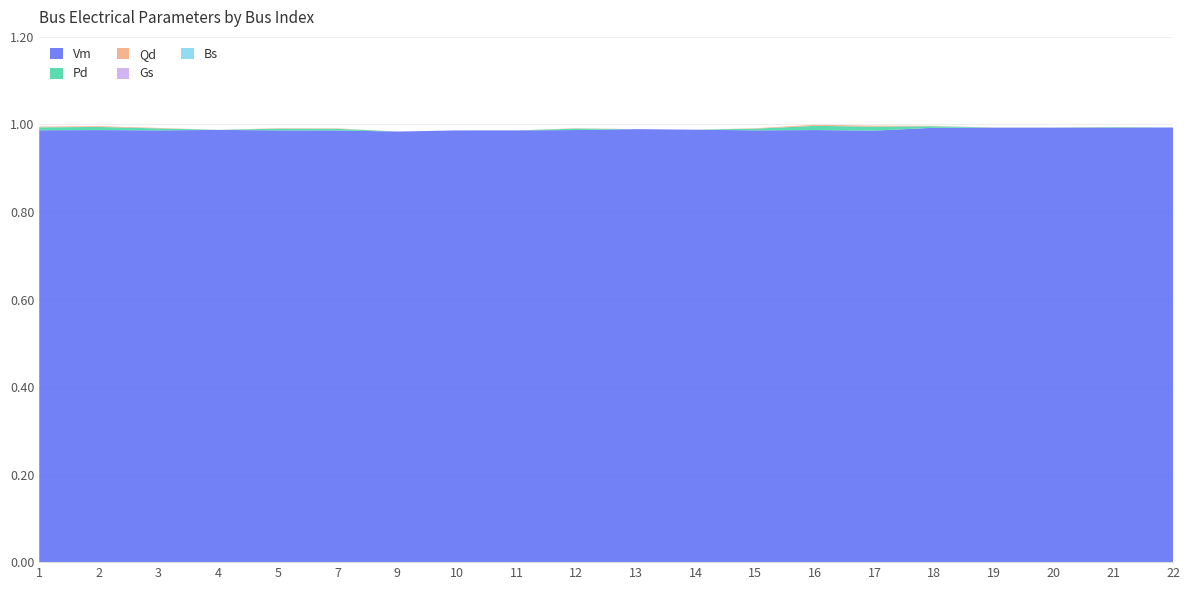

Reading right to left, what are all the values shown in this chart?

Vm: 22=1.0	21=1.0	20=1.0	19=1.0	18=1.0	17=1.0	16=1.0	15=1.0	14=1.0	13=1.0	12=1.0	11=1.0	10=1.0	9=1.0	7=1.0	5=1.0	4=1.0	3=1.0	2=1.0	1=1.0
Pd: 22=0.0	21=0.0	20=0.0	19=0.0	18=0.0	17=0.0	16=0.0	15=0.0	14=0.0	13=0.0	12=0.0	11=0.0	10=0.0	9=0.0	7=0.0	5=0.0	4=0.0	3=0.0	2=0.0	1=0.0
Qd: 22=0.0	21=0.0	20=0.0	19=0.0	18=0.0	17=0.0	16=0.0	15=0.0	14=0.0	13=0.0	12=0.0	11=0.0	10=0.0	9=0.0	7=0.0	5=0.0	4=0.0	3=0.0	2=0.0	1=0.0
Gs: 22=0.0	21=0.0	20=0.0	19=0.0	18=0.0	17=0.0	16=0.0	15=0.0	14=0.0	13=0.0	12=0.0	11=0.0	10=0.0	9=0.0	7=0.0	5=0.0	4=0.0	3=0.0	2=0.0	1=0.0
Bs: 22=0.0	21=0.0	20=0.0	19=0.0	18=0.0	17=0.0	16=0.0	15=0.0	14=0.0	13=0.0	12=0.0	11=0.0	10=0.0	9=0.0	7=0.0	5=0.0	4=0.0	3=0.0	2=0.0	1=0.0